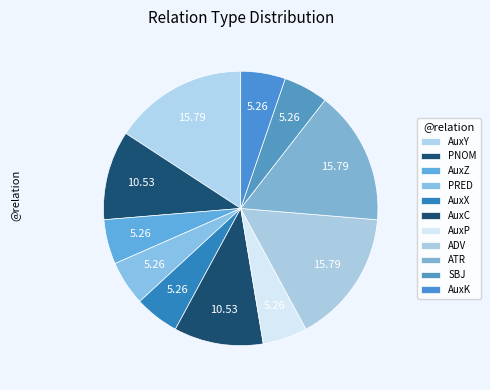

True or false: ATR accounts for 17% of the total.

False